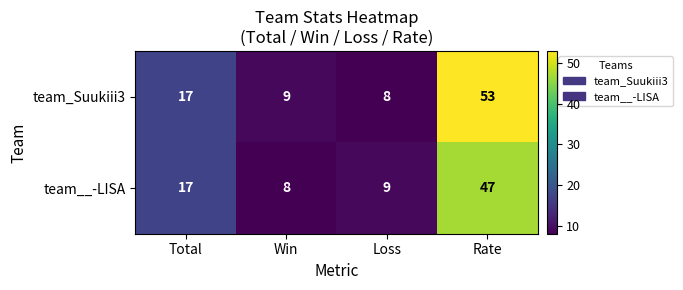

At which category is the sum across all series the highest?

Rate